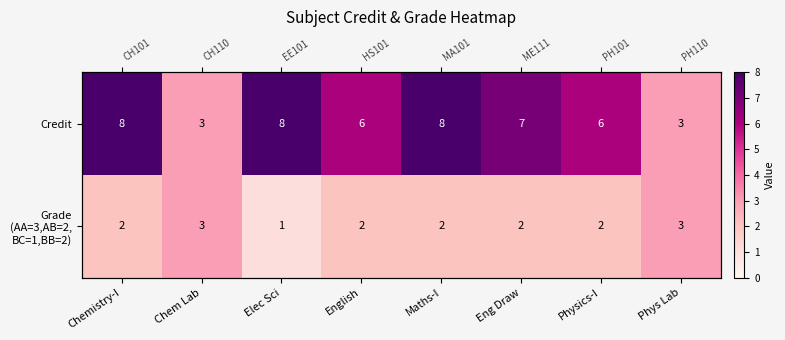

Which series has the largest total across all categories?

Credit